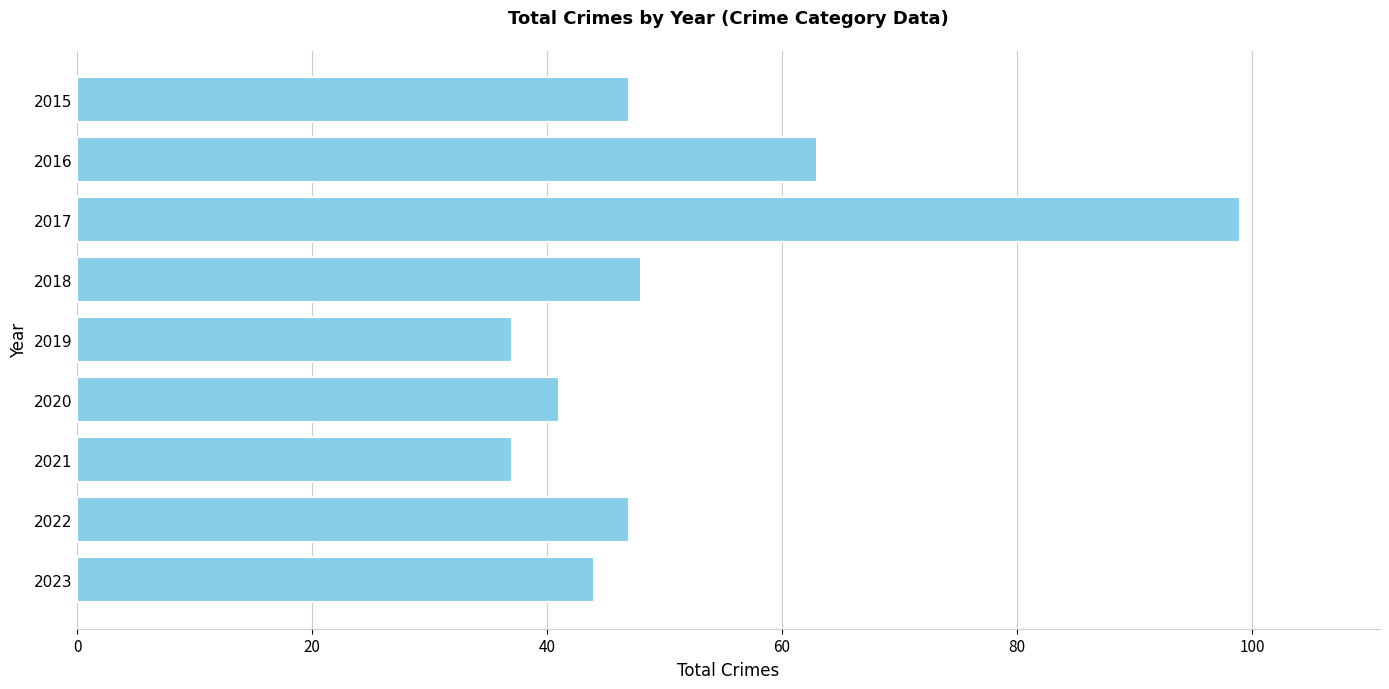

Reading bottom to top, list all the values displayed in this chart.

44	47	37	41	37	48	99	63	47